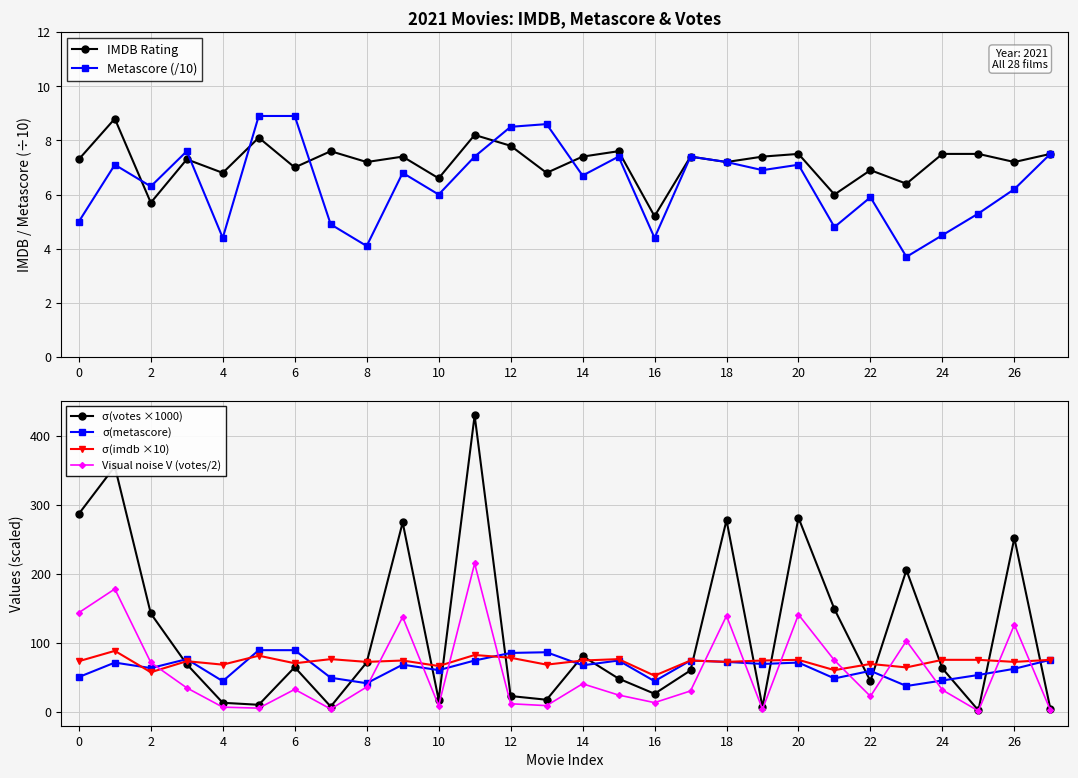

Which series has the largest range (max minus min)?

σ(votes ×1000)